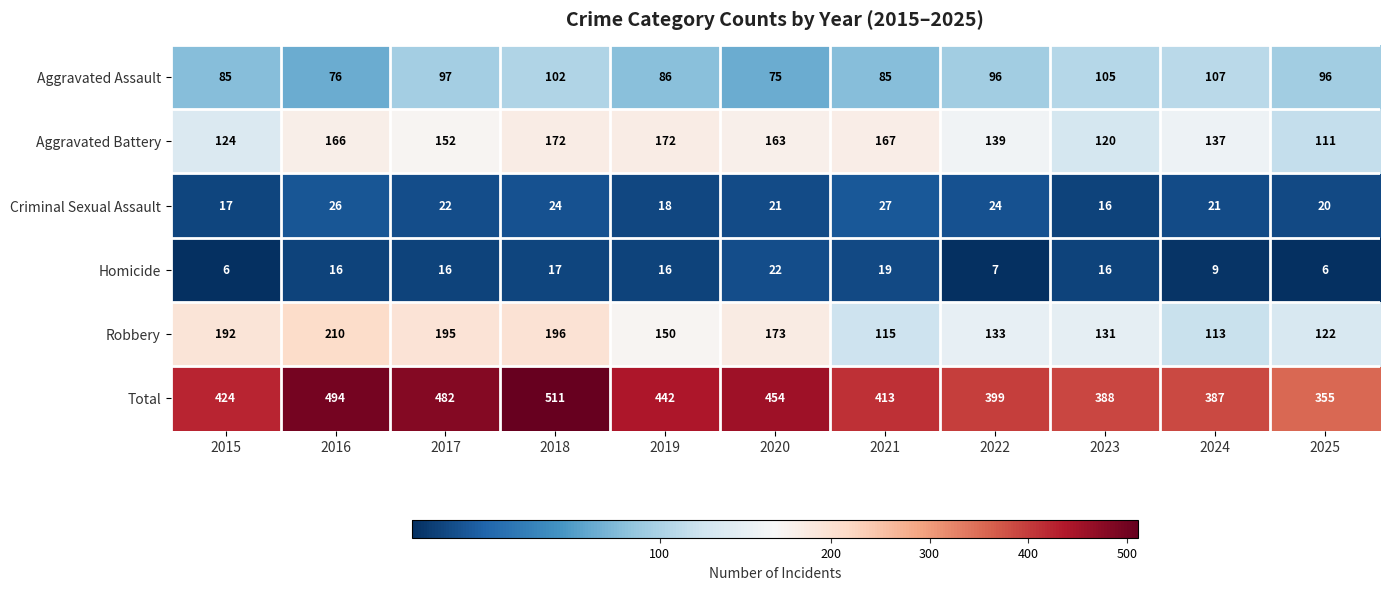

What is the minimum value shown in the chart?

6